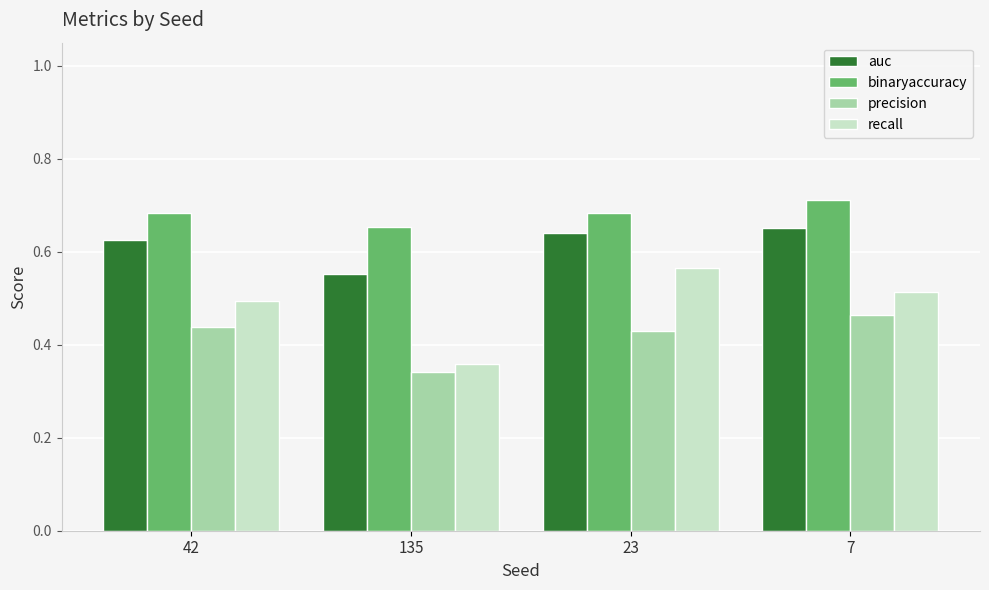

What is the spread (max minus min) of values at 42?

0.2